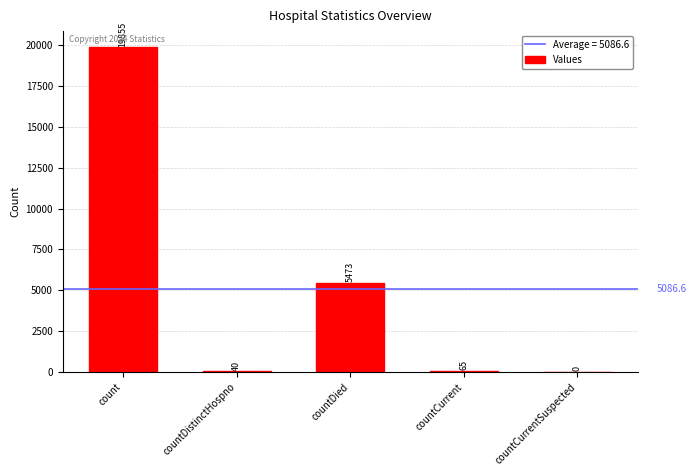

True or false: the data shows 9543 at countDied.

False